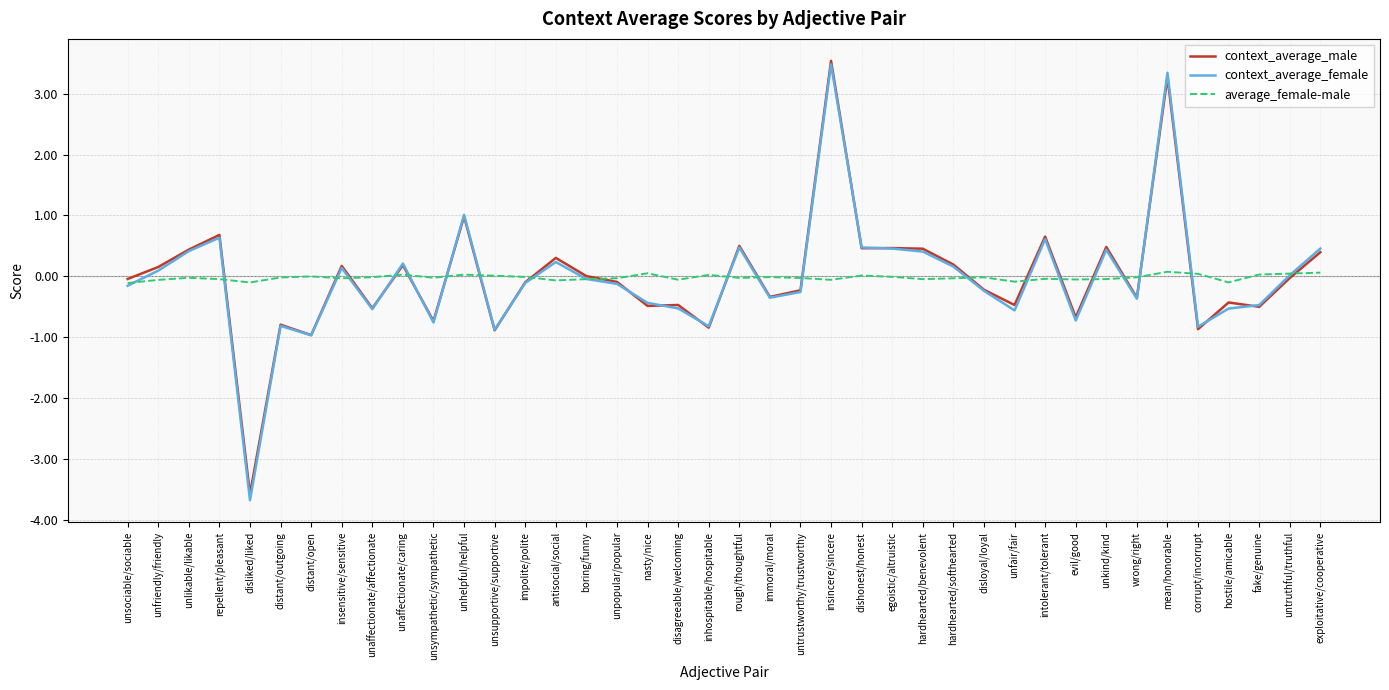

True or false: context_average_male and average_female-male cross at least once.

True